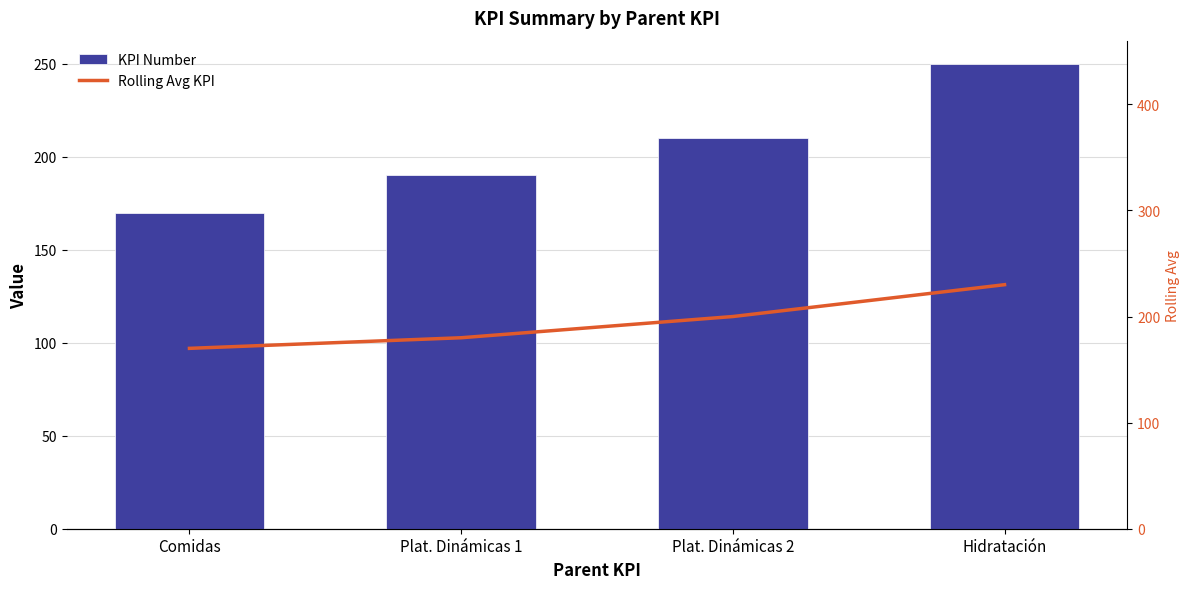

How many values in the Rolling Avg KPI series exceed 200?

1